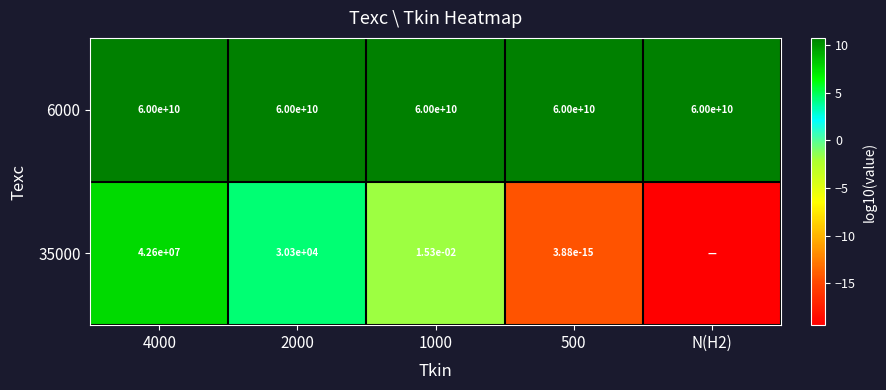

Is the value of 6000 at 4000 greater than the value of 35000 at 2000?

Yes